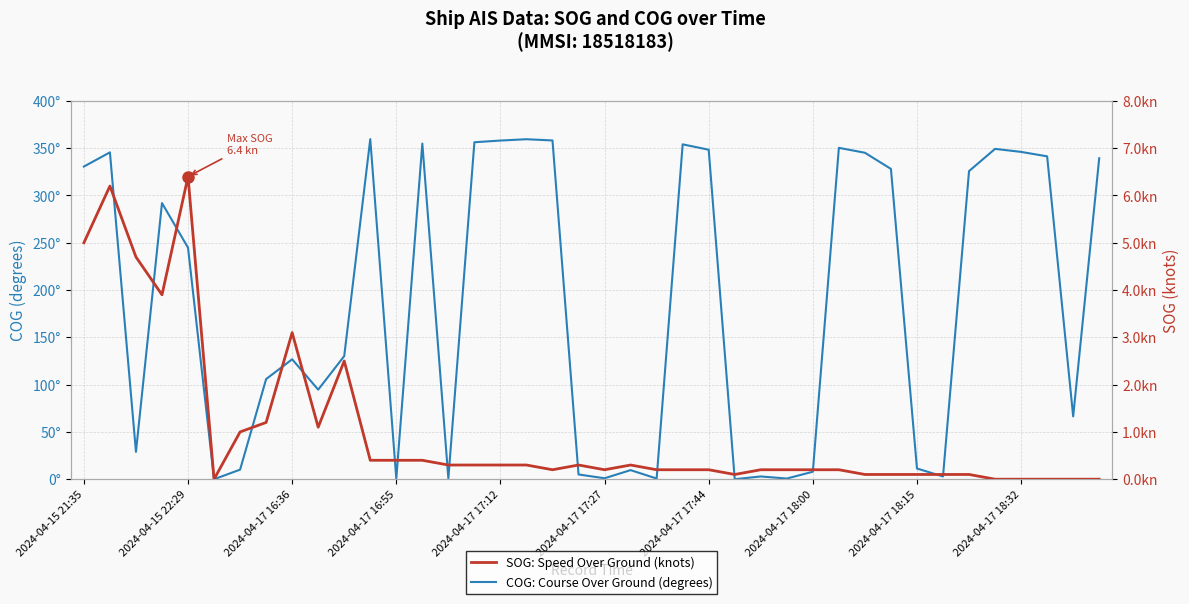

Does the chart have visible grid lines?

Yes